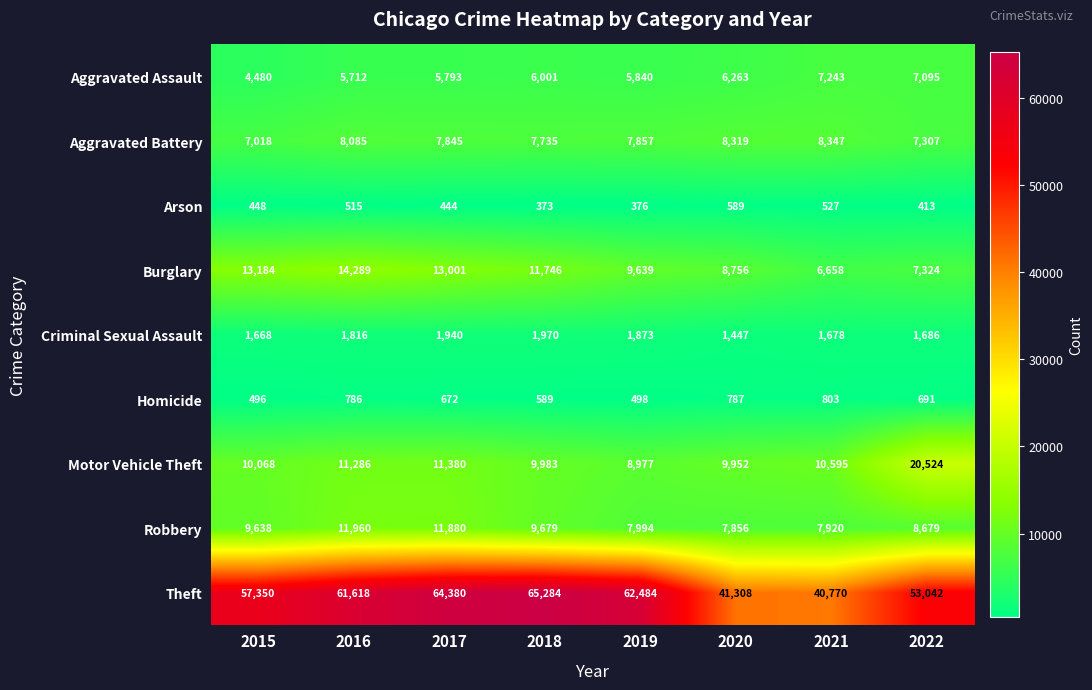

What is the spread (max minus min) of values at 2017?

63936